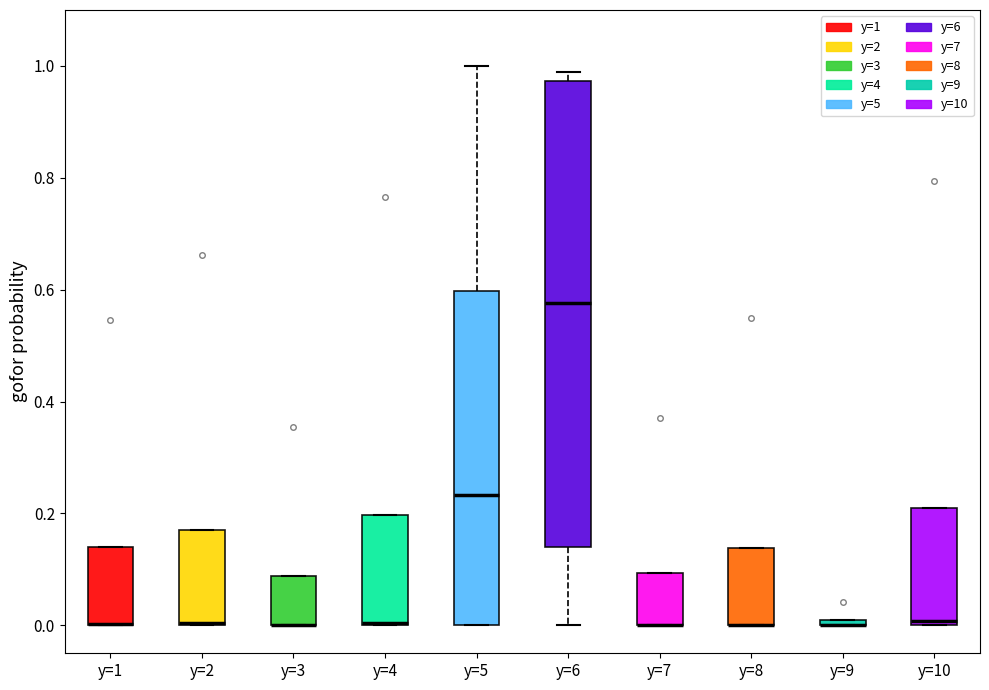

Which box is the tallest, from its lower edge to its upper edge?

y=6